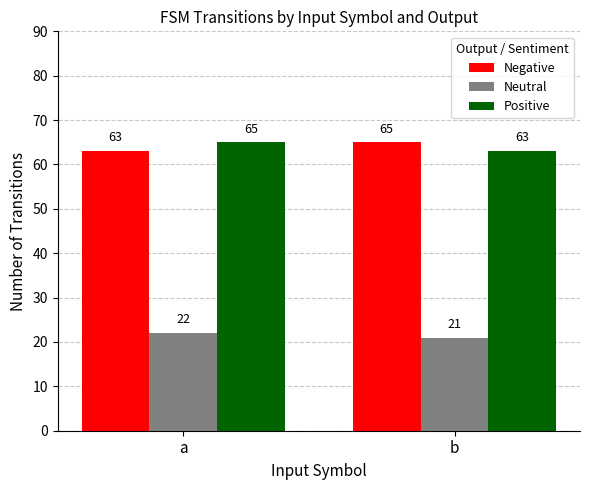

True or false: Negative has a value of 22 at a.

False